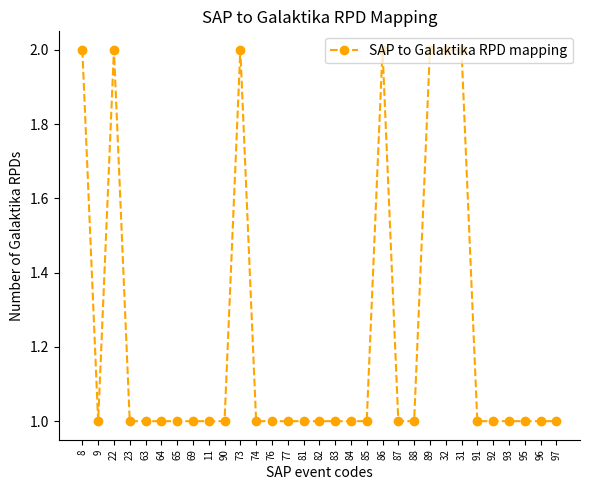

Which has a higher value, 89 or 76?

89